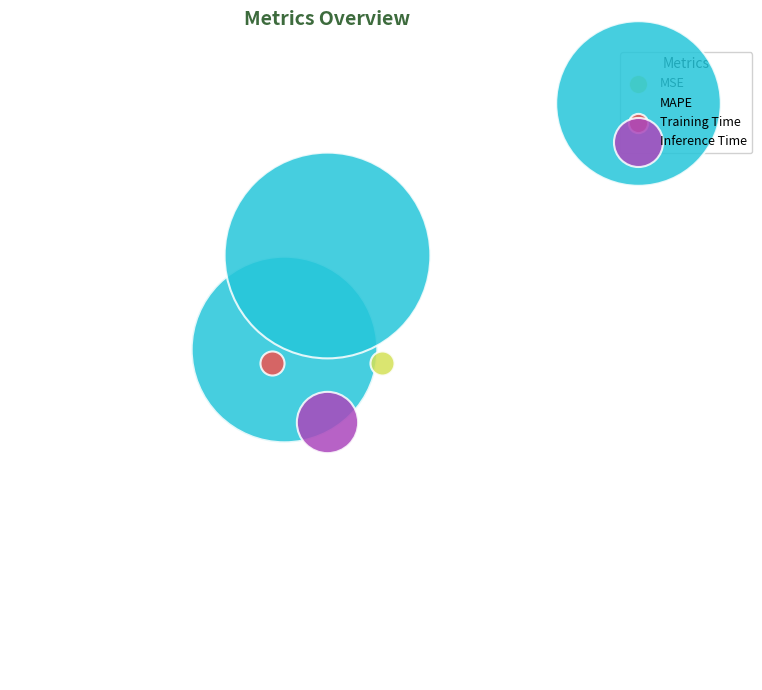

To the nearest percent, what is the average slice percentage?

25%